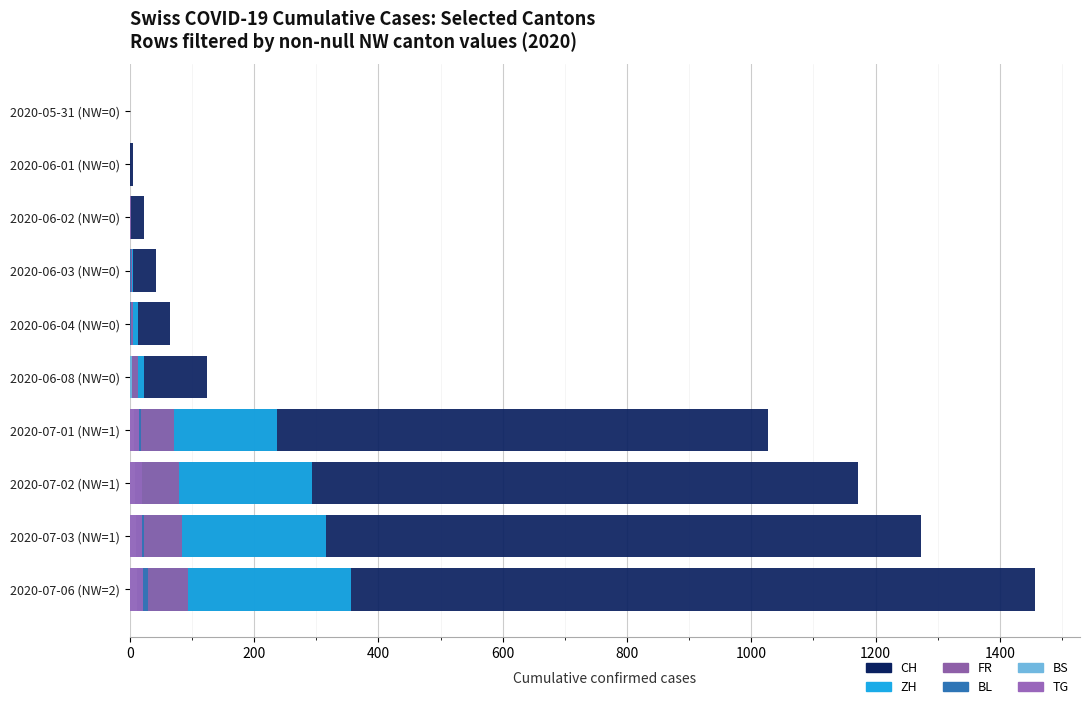

True or false: CH has a value of 85 at 2020-06-08 (NW=0).

False